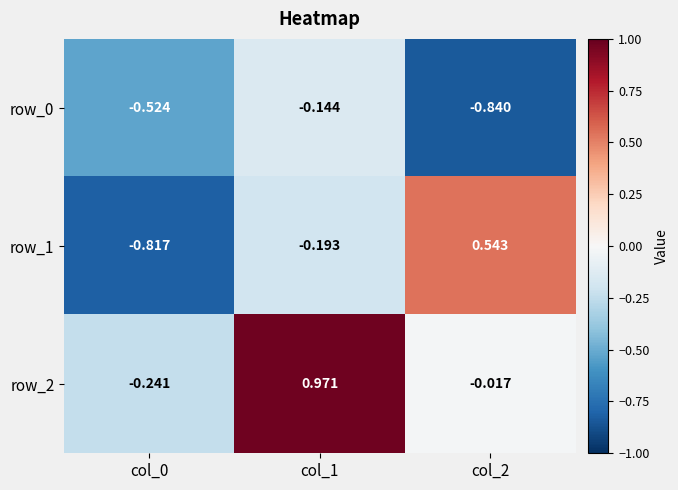

Between col_1 and col_2, which series saw the biggest shift?

row_2